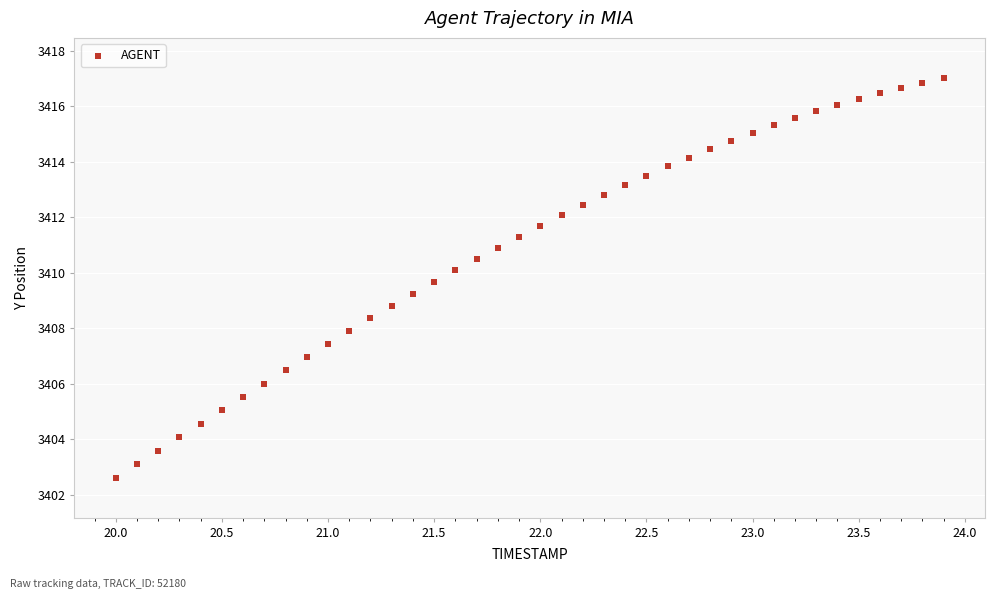

What is the range of Y values (max minus min)?

14.4